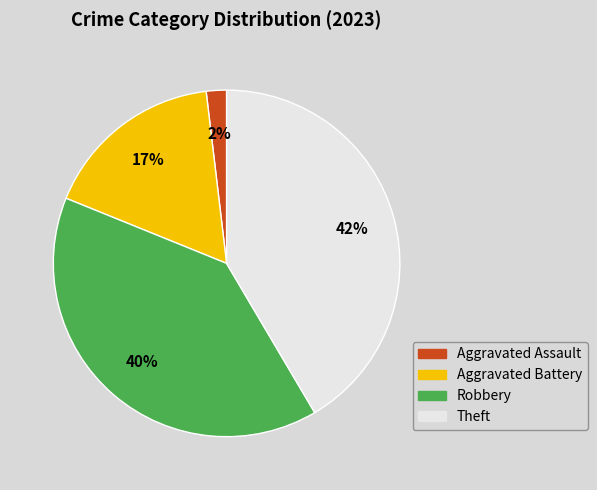

The Theft slice represents 42% of the pie. True or false?

True